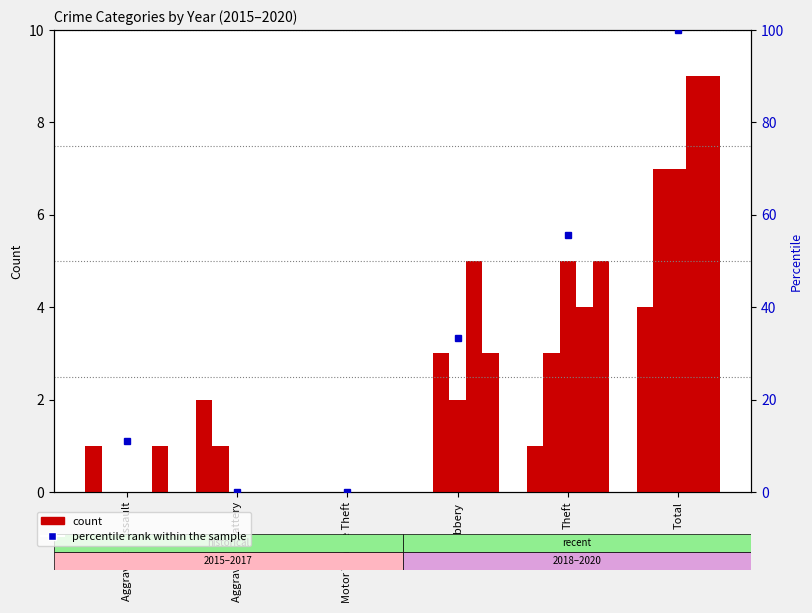

Rank the categories by value from highest to lowest.

Total, Theft, Robbery, Aggravated Assault, Aggravated Battery, Motor Vehicle Theft